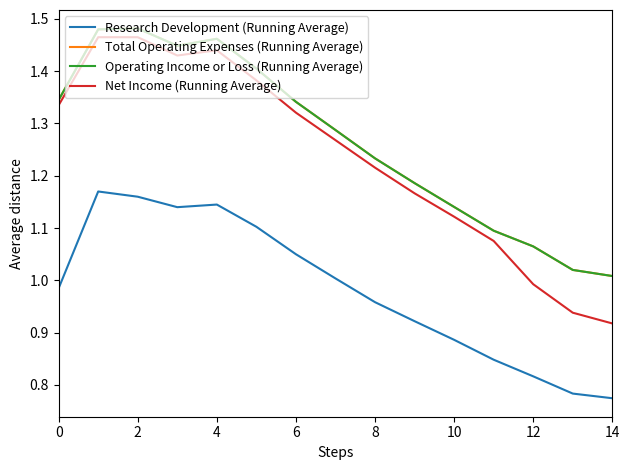

Does the chart have visible grid lines?

No